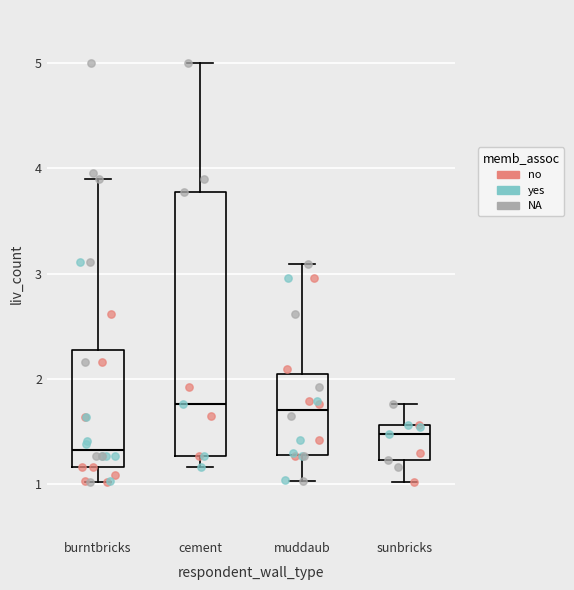

Reading left to right, read every box against the y-axis: the position of its median line, the range the box covers, and the ends of its whiskers. The values are not printed on the chart, so give them approximately, as read against the axis.

burntbricks: median 1.3, box 1.2 to 2.3, whiskers 1.0 to 3.9
cement: median 1.8, box 1.3 to 3.8, whiskers 1.2 to 5.0
muddaub: median 1.7, box 1.3 to 2.0, whiskers 1.0 to 3.1
sunbricks: median 1.5, box 1.2 to 1.6, whiskers 1.0 to 1.8